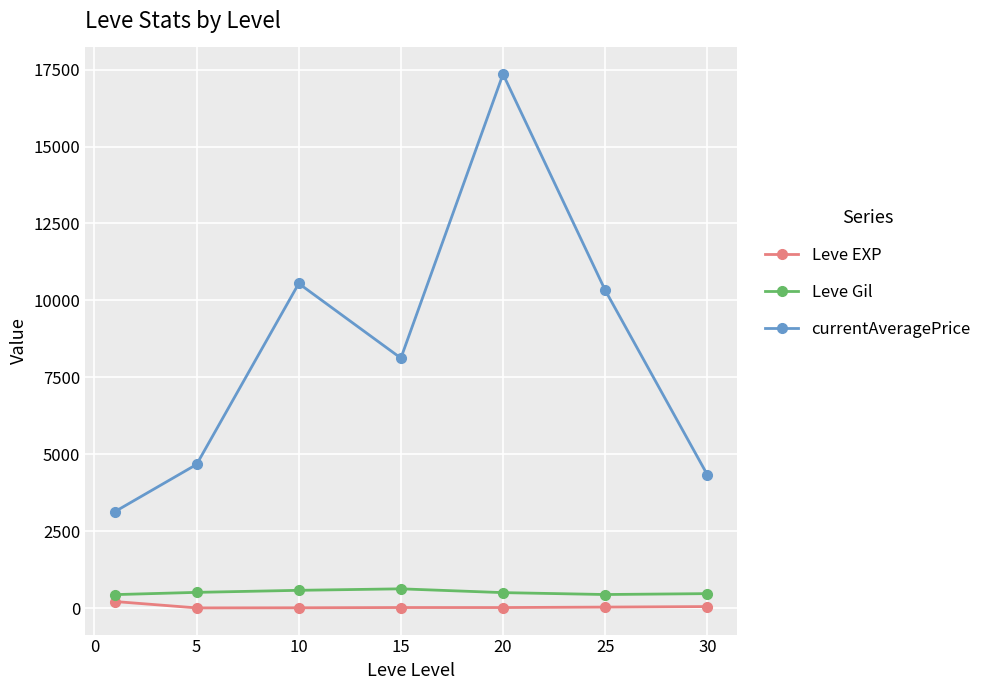

List the series in order of their peak value, lowest first.

Leve EXP, Leve Gil, currentAveragePrice